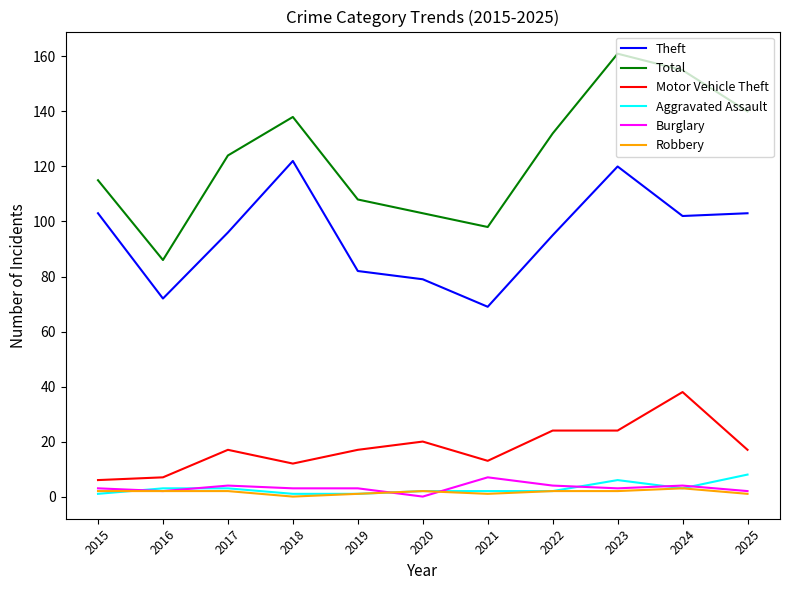

Which series changed the most between 2022 and 2023?

Total